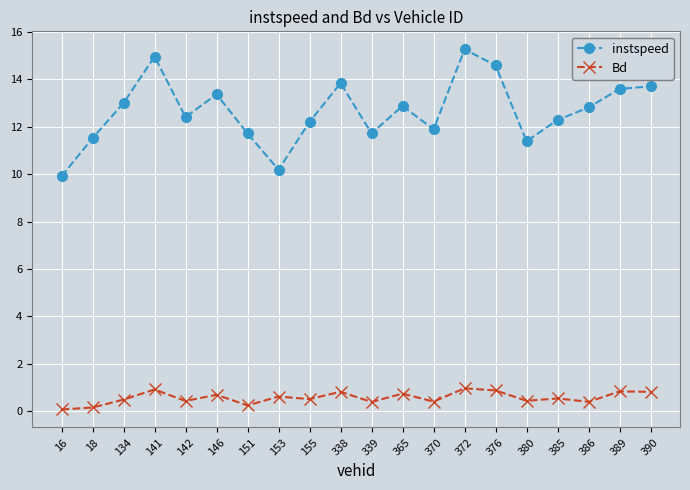

How many values in the instspeed series exceed 12?

13